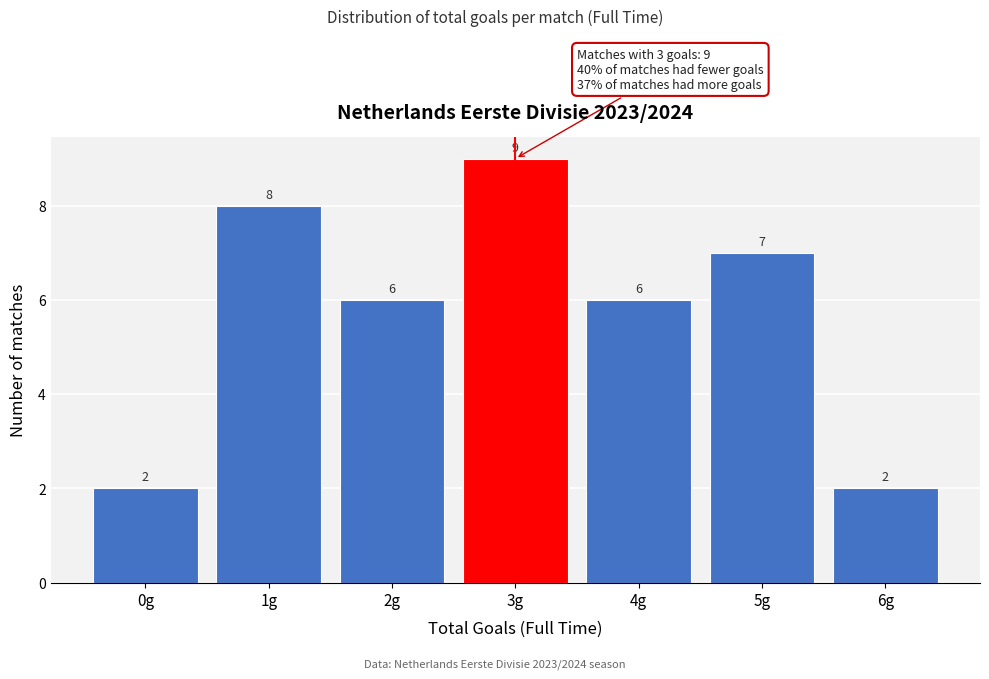

Reading left to right, extract all data points from this chart.

0g=2	1g=8	2g=6	3g=9	4g=6	5g=7	6g=2